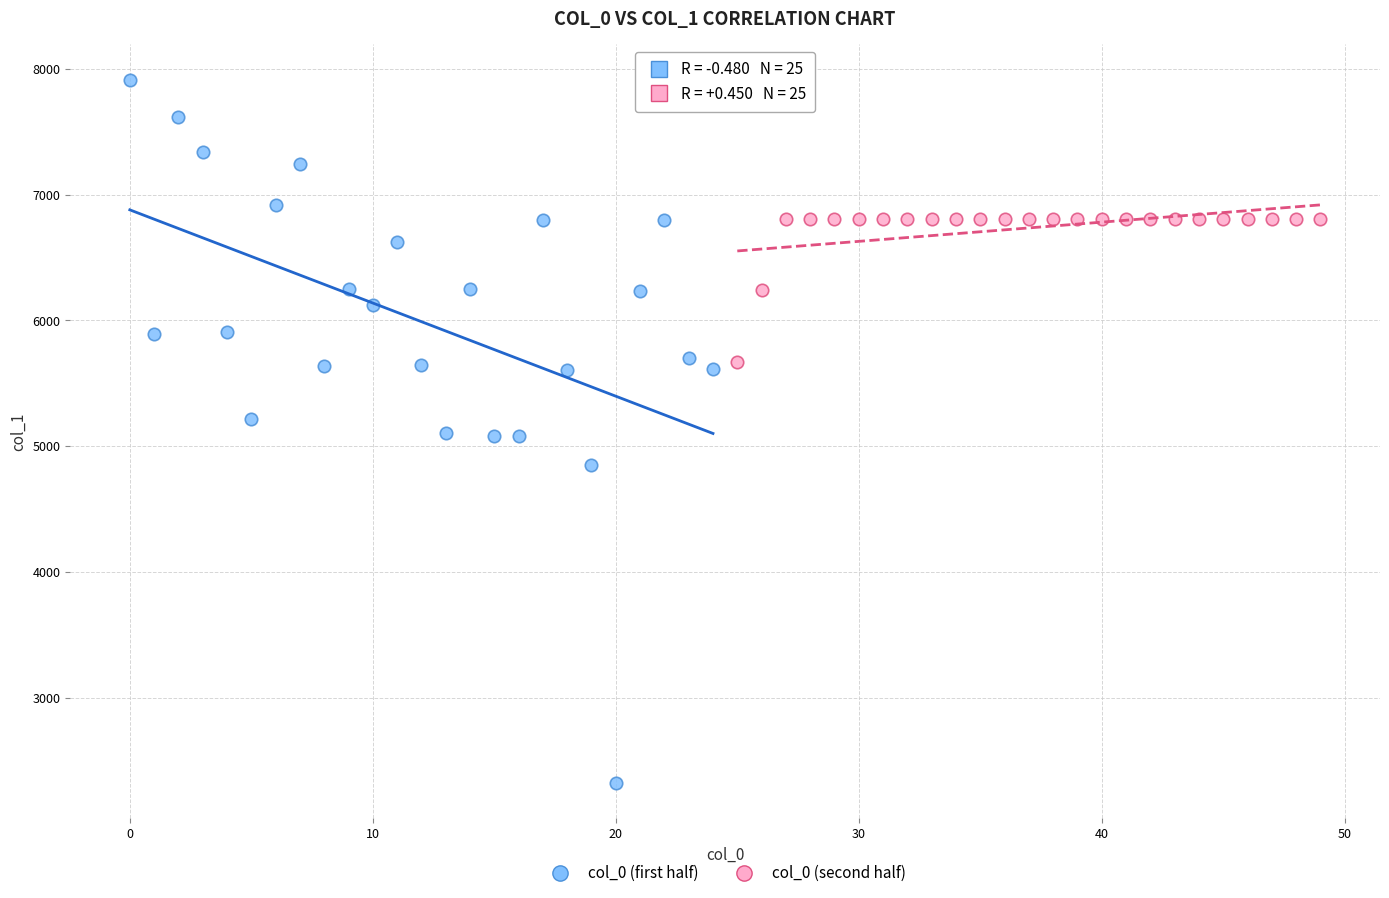

Which series reaches the maximum Y coordinate?

col_0 (first half)